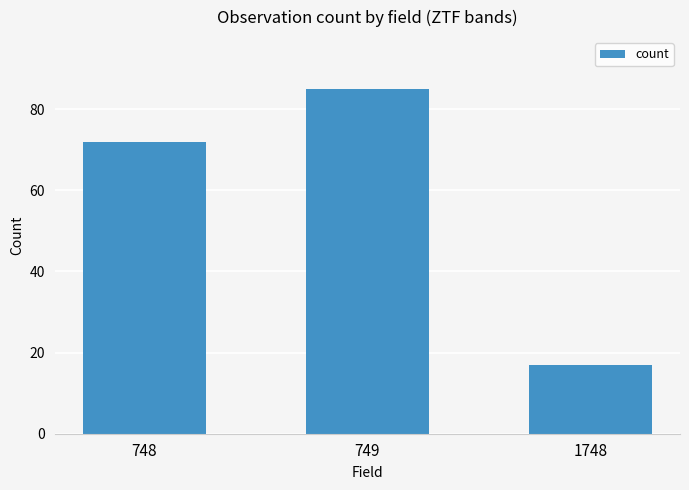

List the labels in order of value, largest first.

749, 748, 1748